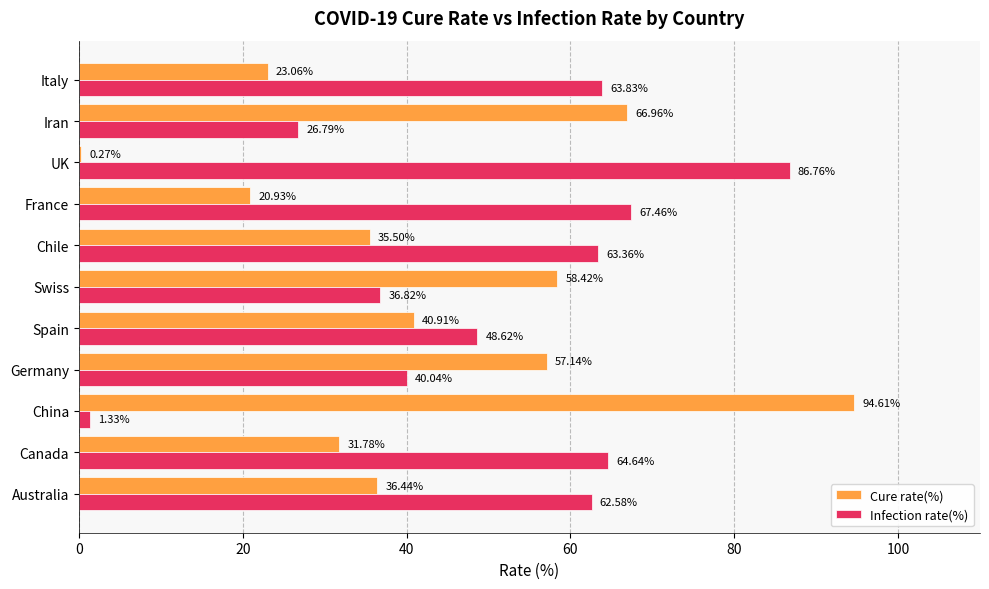

Where is Infection rate(%) nearest to the value 44?

Germany